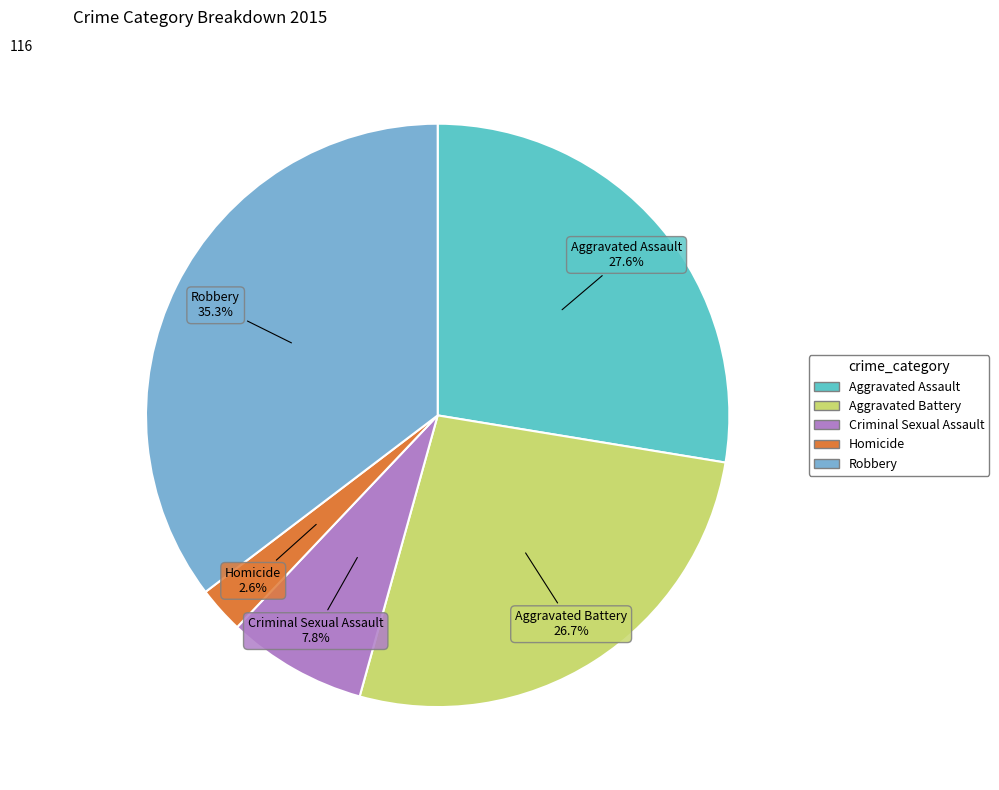

Is the sum of Robbery and Criminal Sexual Assault greater than half?

No